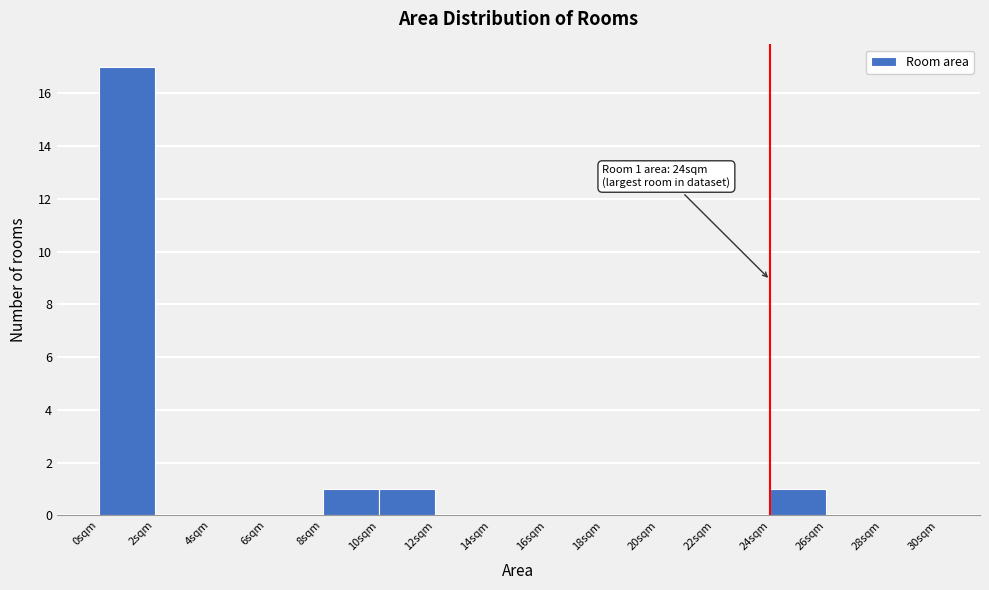

Which range on the x-axis has the tallest bar?

0 to 2